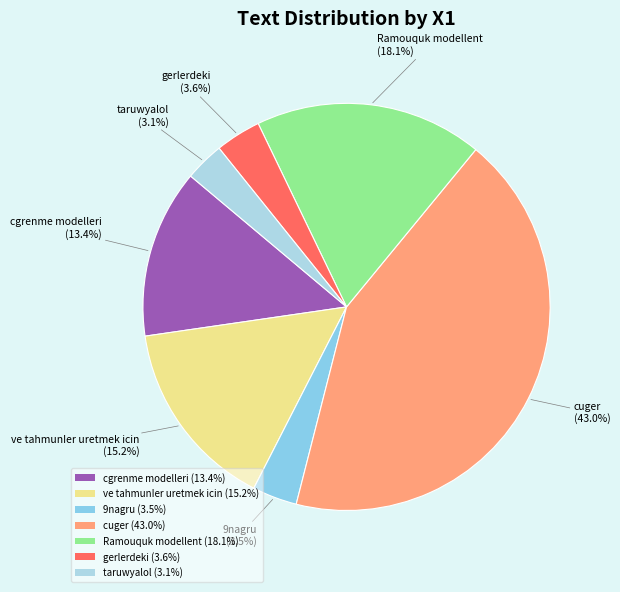

What percentage is NOT represented by cgrenme modelleri (13.4%)?

86.6%